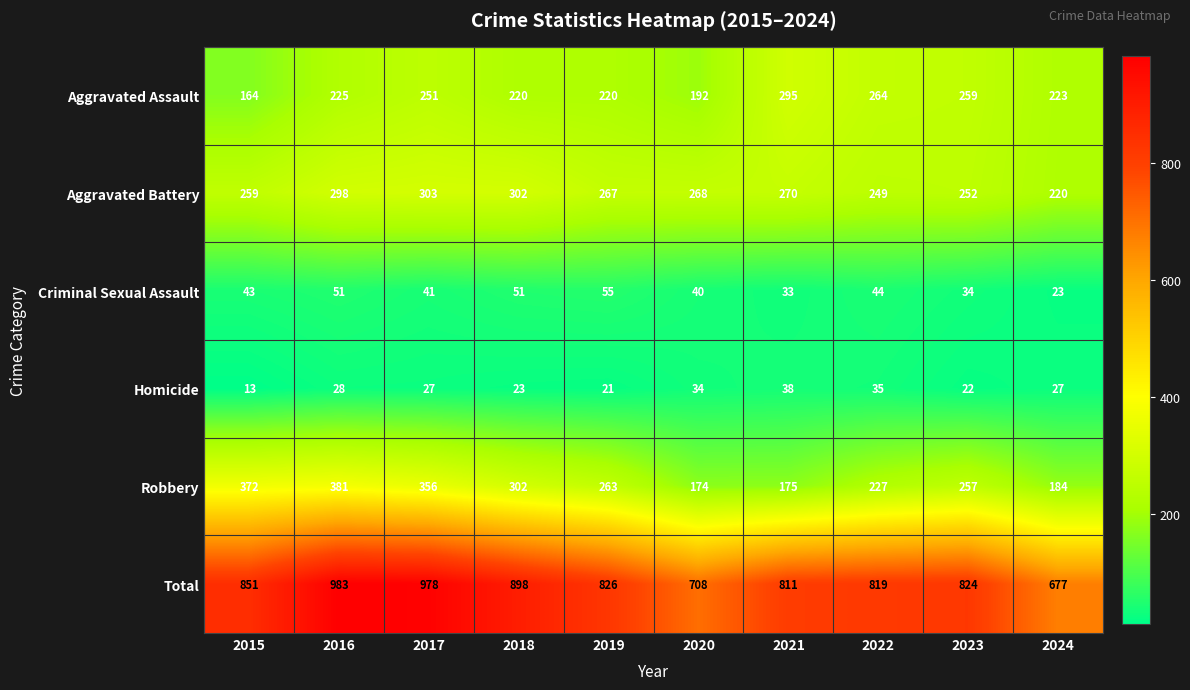

Which series has the largest total across all categories?

Total